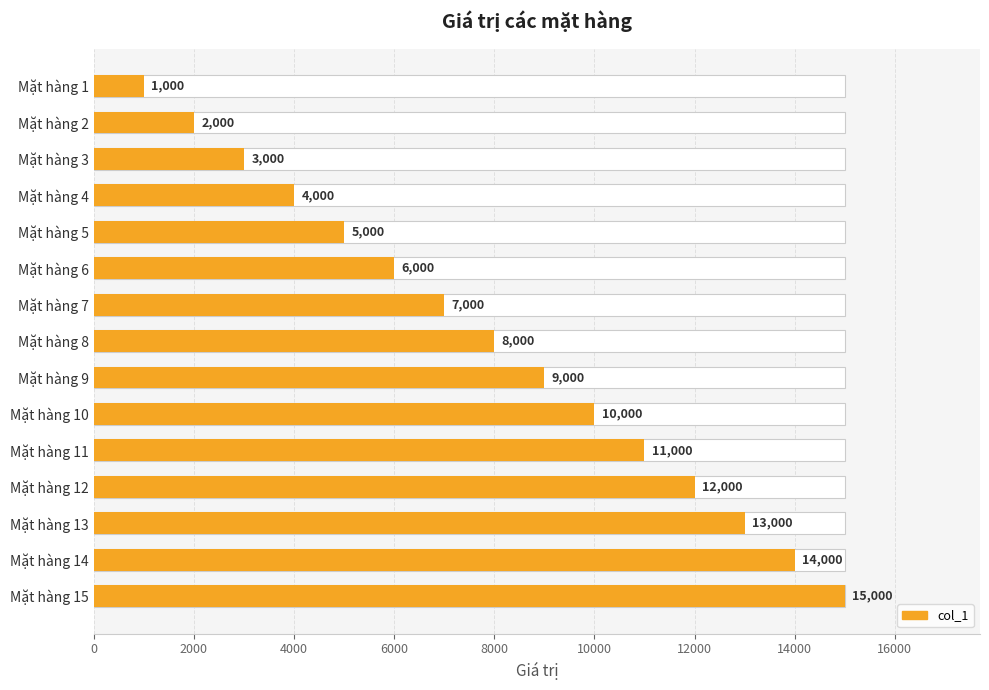

Between Mặt hàng 9 and Mặt hàng 7, which is larger?

Mặt hàng 9